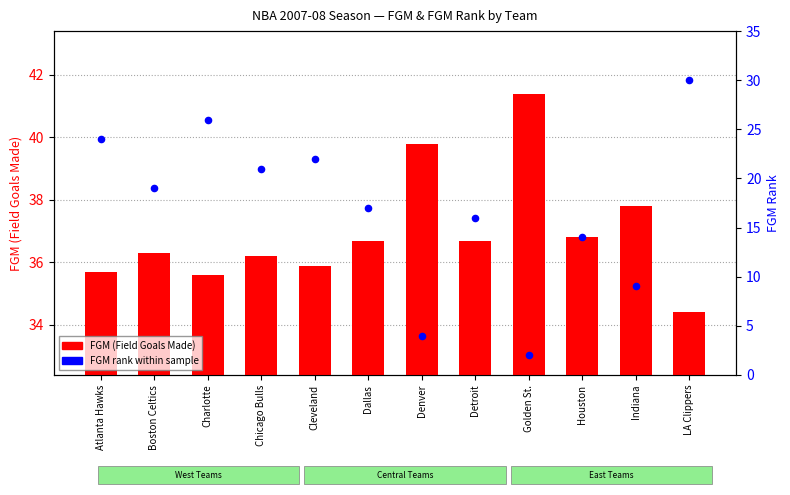

Which series has the largest total across all categories?

FGM (Field Goals Made)